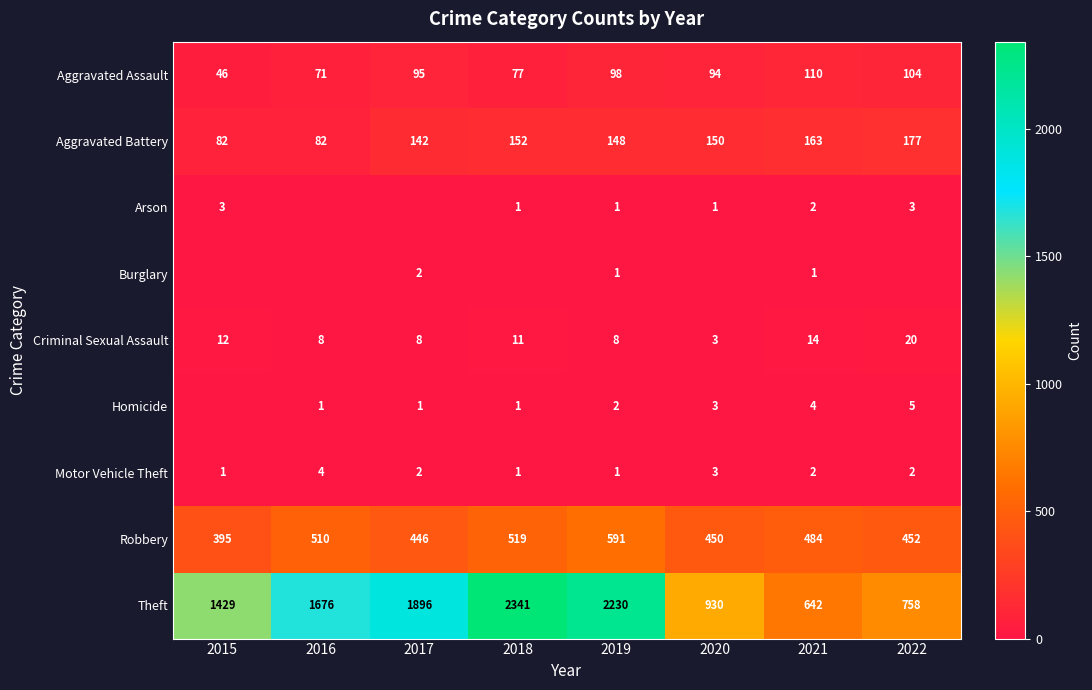

The Motor Vehicle Theft series shows 4 at 2016. True or false?

True